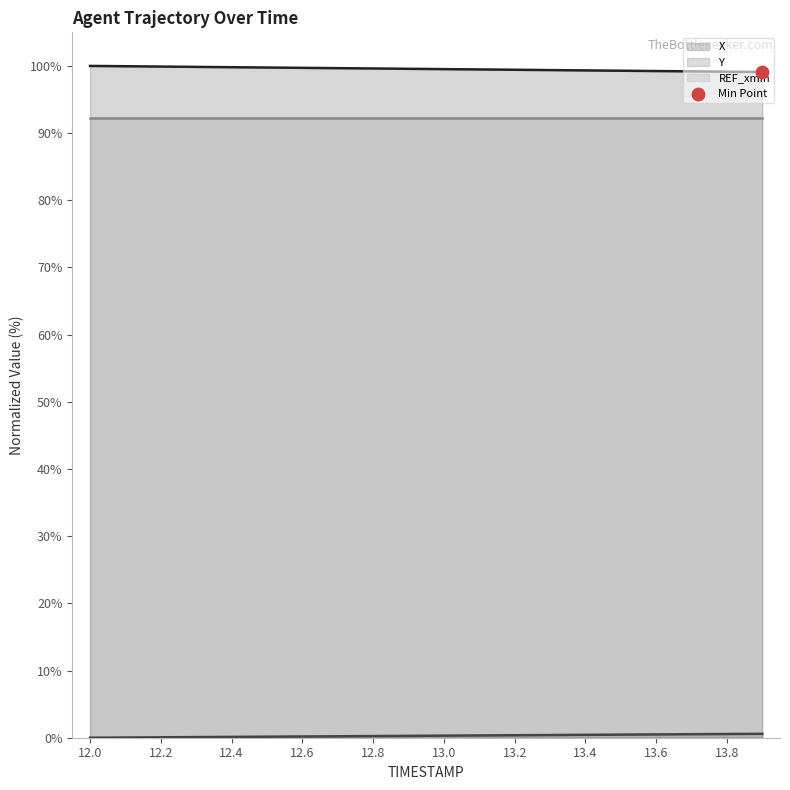

At how many categories does at least one series exceed 76?

20